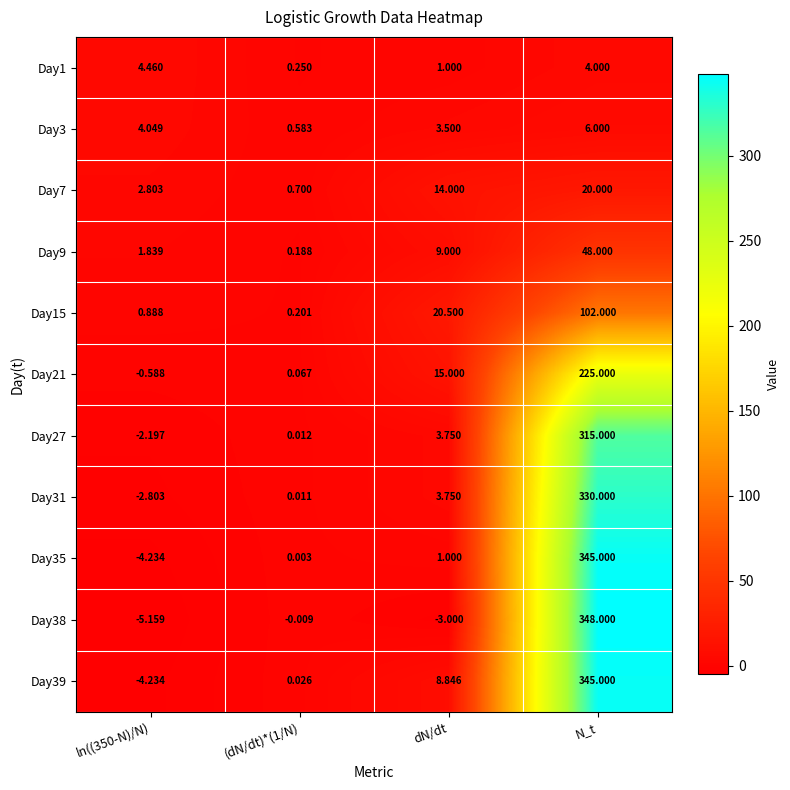

What is the spread (max minus min) of values at dN/dt?

23.5